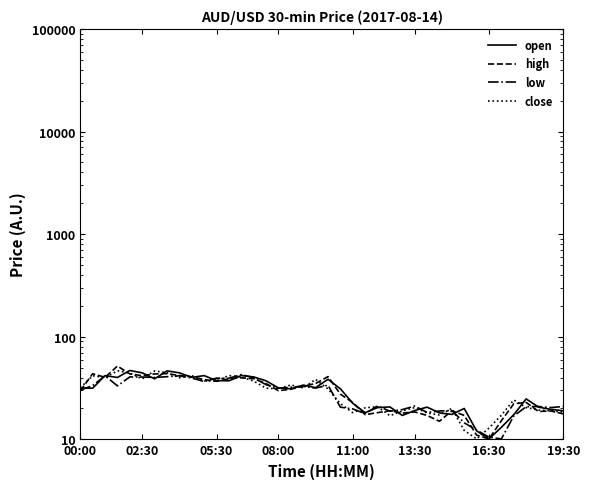

How many data points in open are above 31?

22